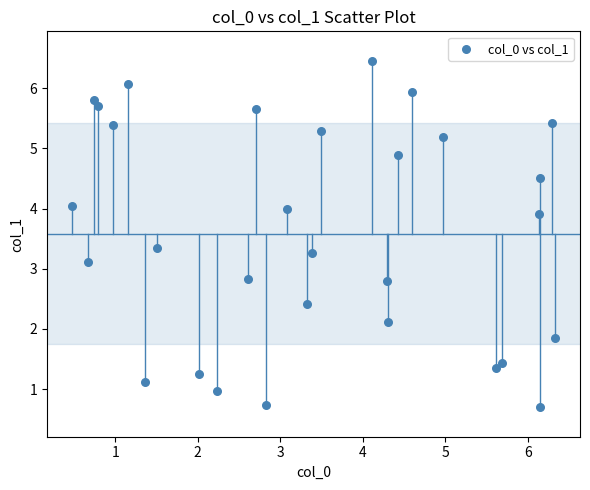

What is the range of X values (max minus min)?

5.9